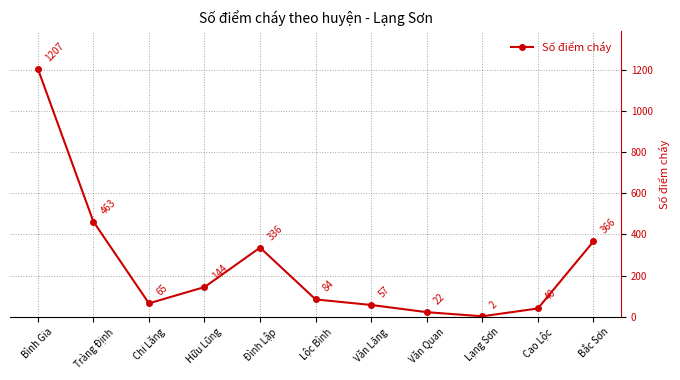

What position from the left is Cao Lộc?

10